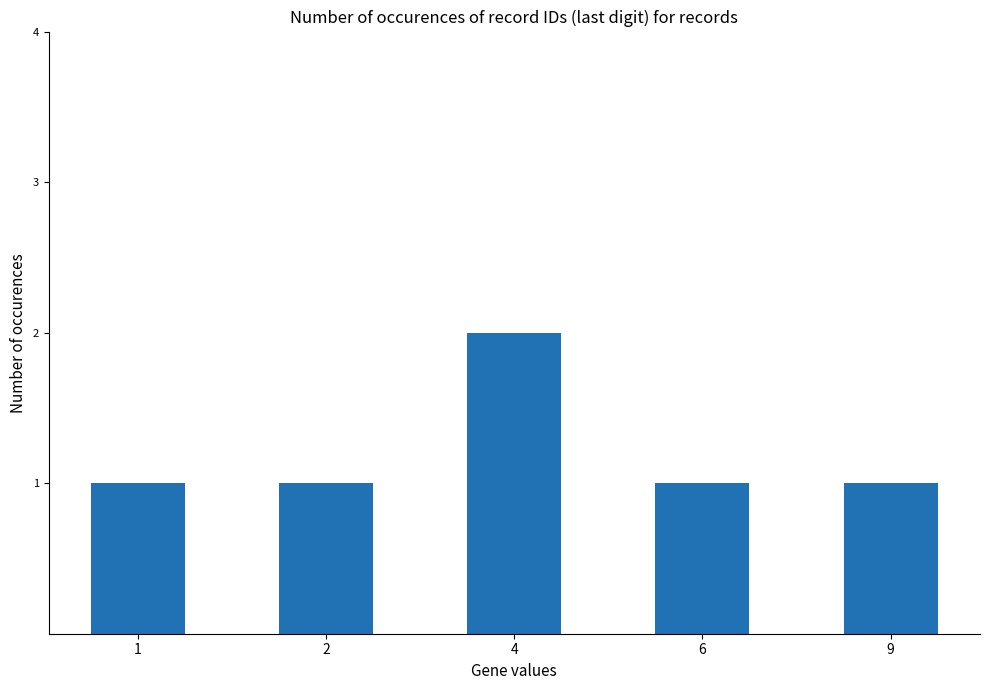

How many data points does each series have?

5